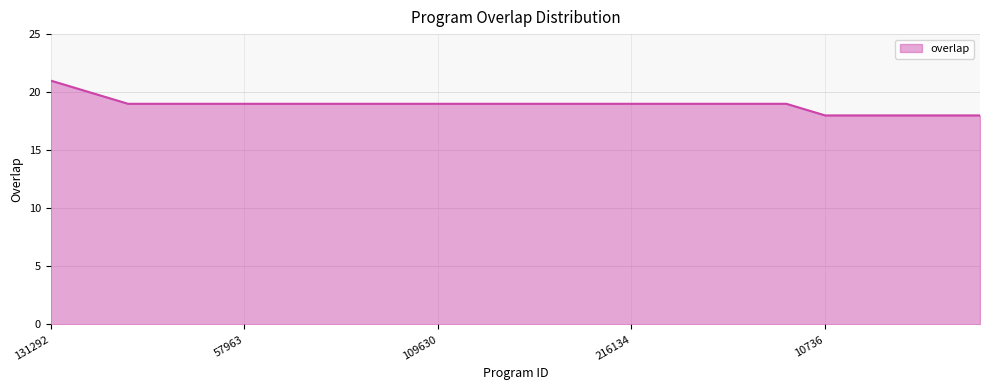

What is the difference between the maximum and second lowest values?

3